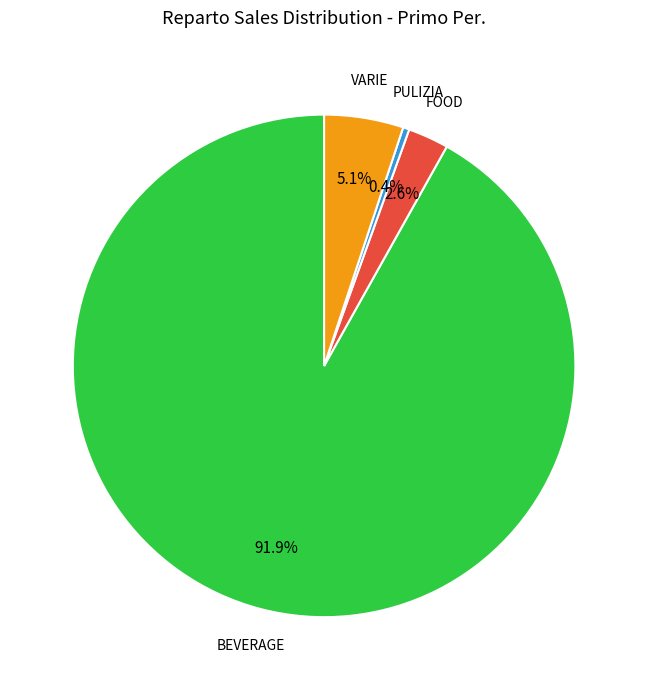

Rank the categories by value from lowest to highest.

PULIZIA, FOOD, VARIE, BEVERAGE